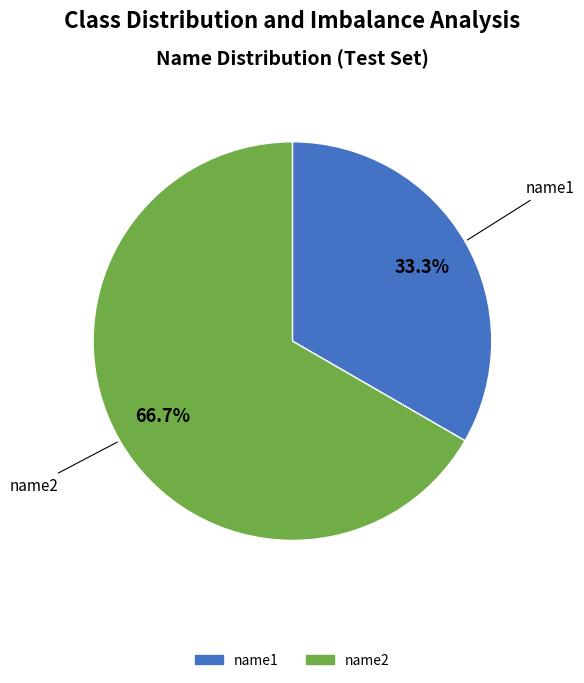

What is the ratio of the value at name1 to the value at name2?

0.5